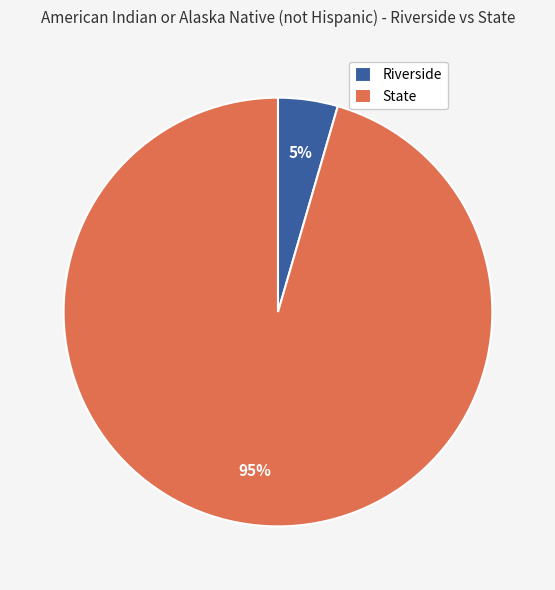

Rank the categories by value from highest to lowest.

State, Riverside